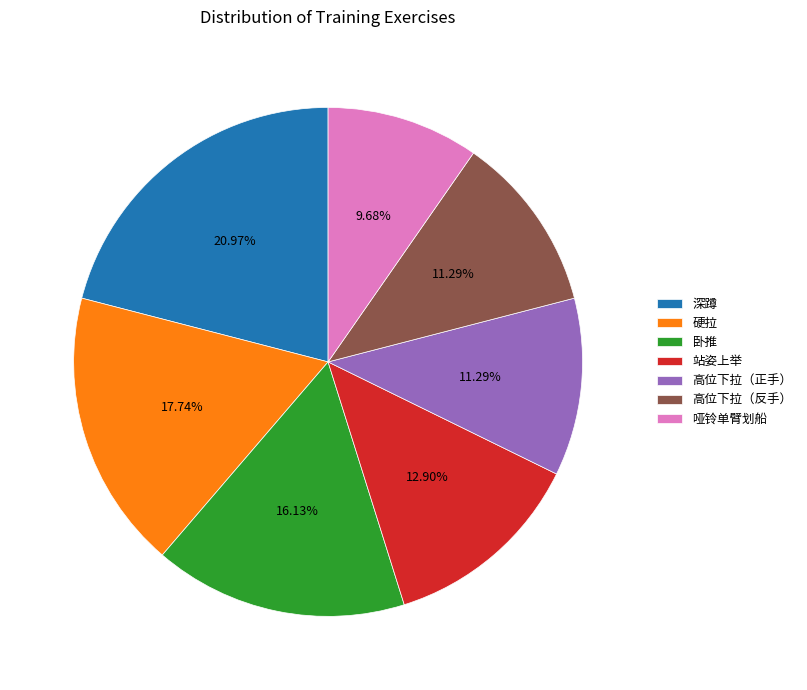

What is the smallest slice in the pie chart?

哑铃单臂划船